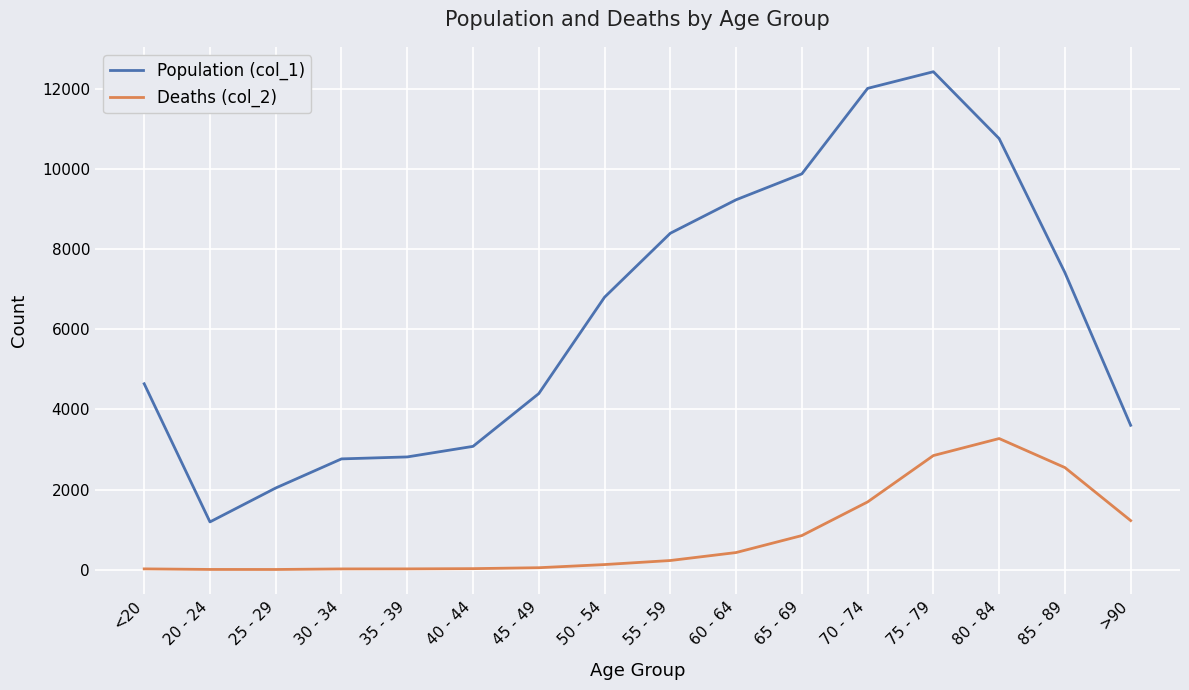

Which series has the largest range (max minus min)?

Population (col_1)